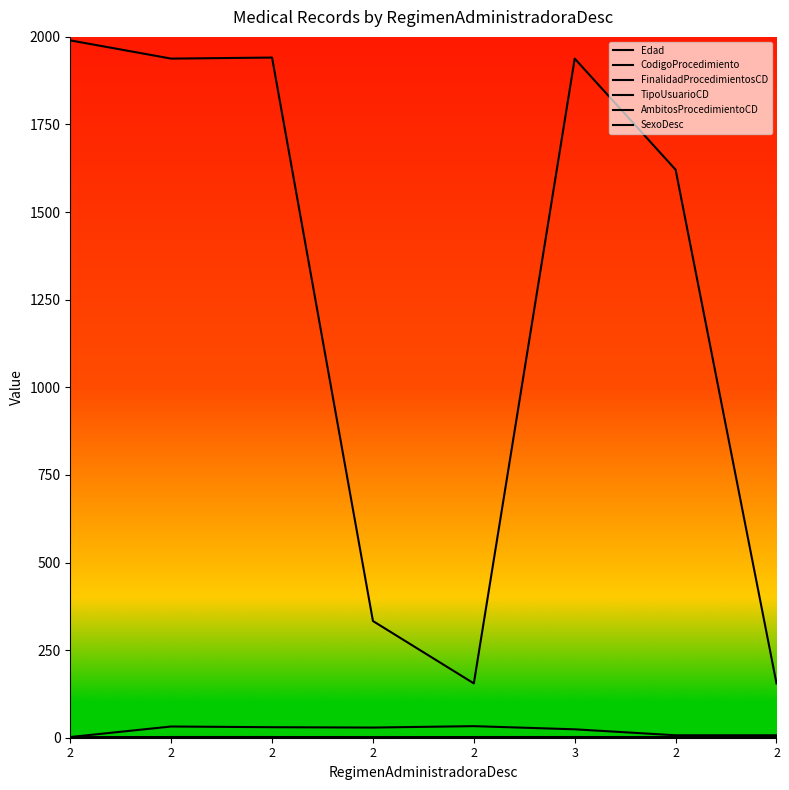

How many interior local peaks does the SexoDesc series have?

1